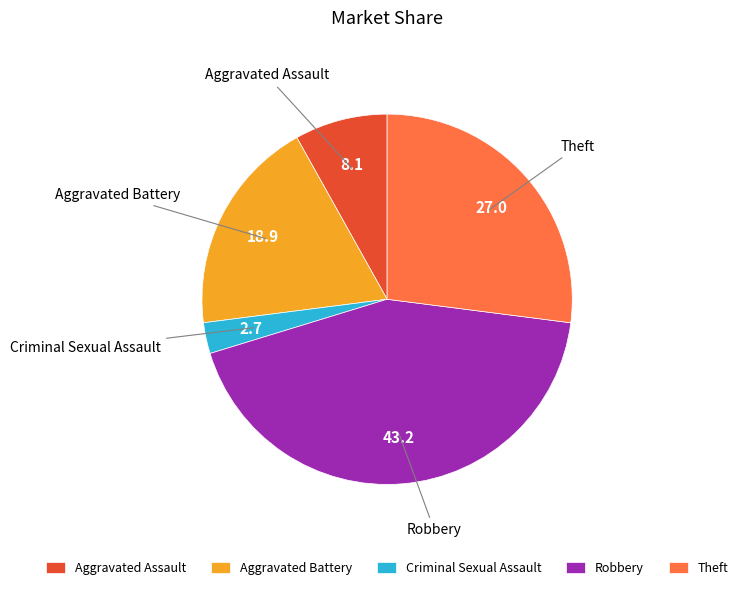

Is there any slice that represents more than half of the pie?

No